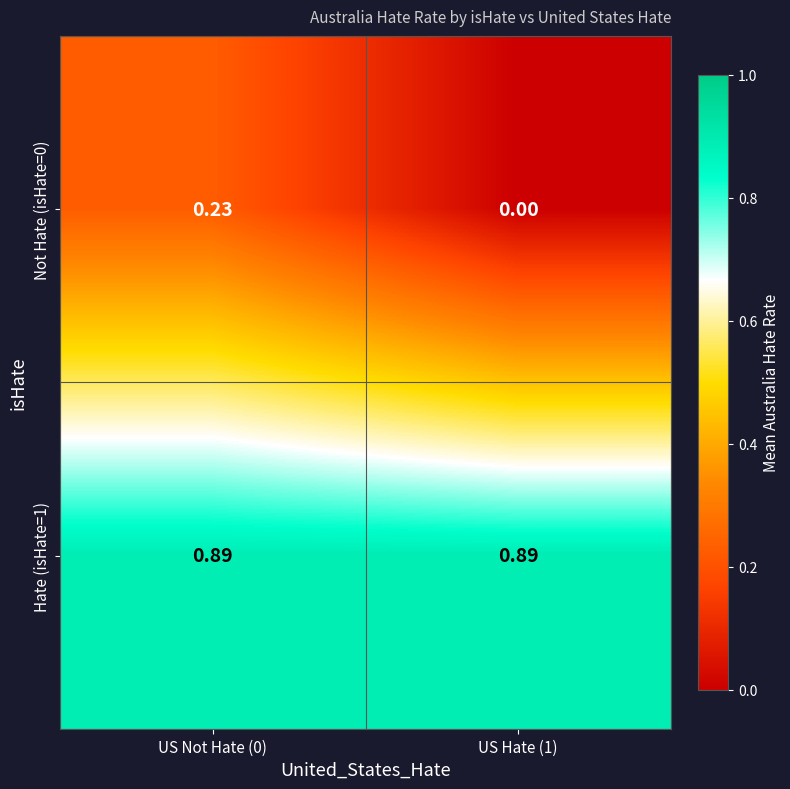

How many positive values does the Not Hate (isHate=0) series have?

1